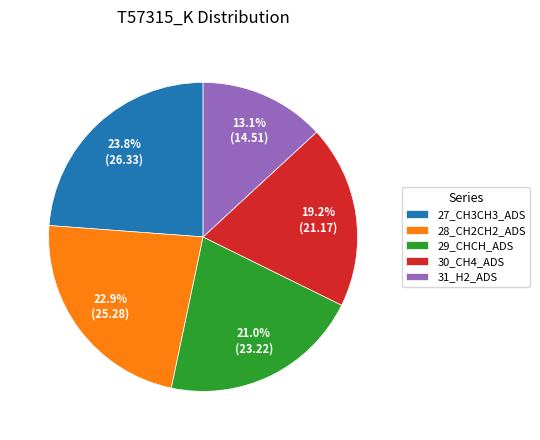

How many slices are in this pie chart?

5